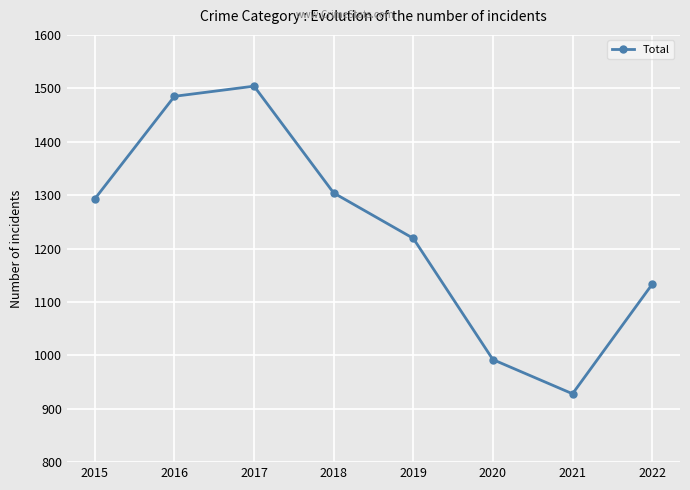

Reading right to left, transcribe all the data shown in this chart.

2022=1133	2021=928	2020=992	2019=1219	2018=1304	2017=1504	2016=1485	2015=1293